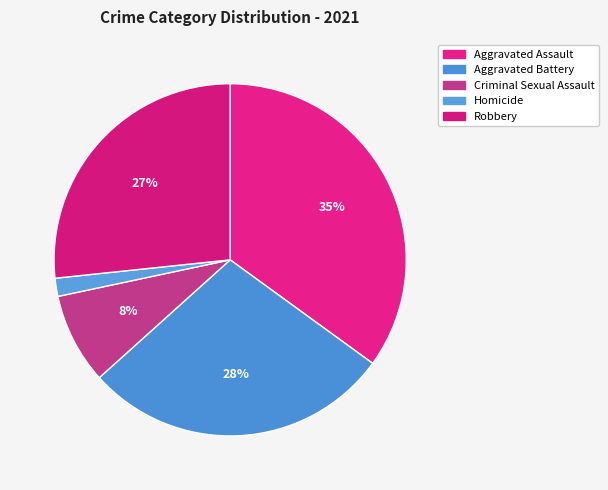

True or false: Aggravated Battery accounts for 14% of the total.

False